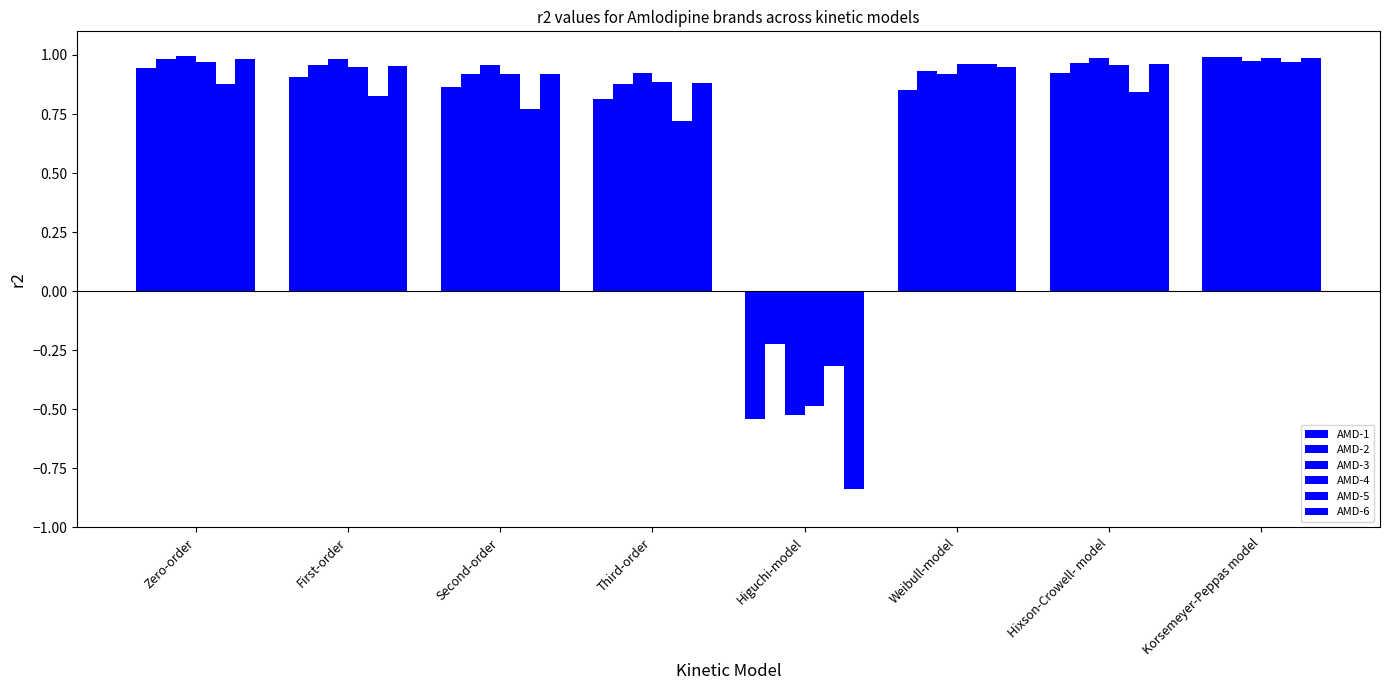

The value of AMD-4 at Weibull-model is 1.6. True or false?

False